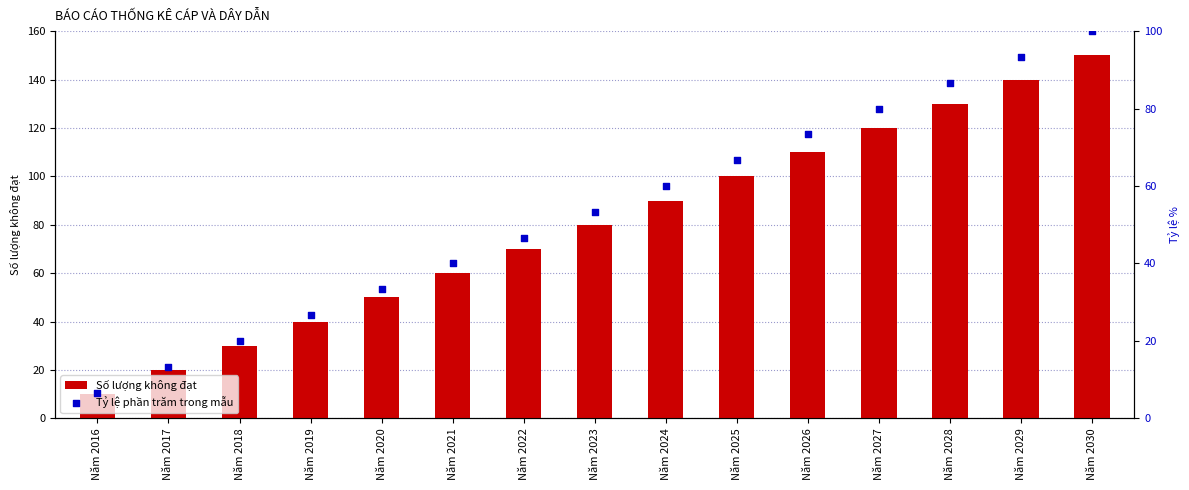

At which category is the sum across all series the highest?

Năm 2030